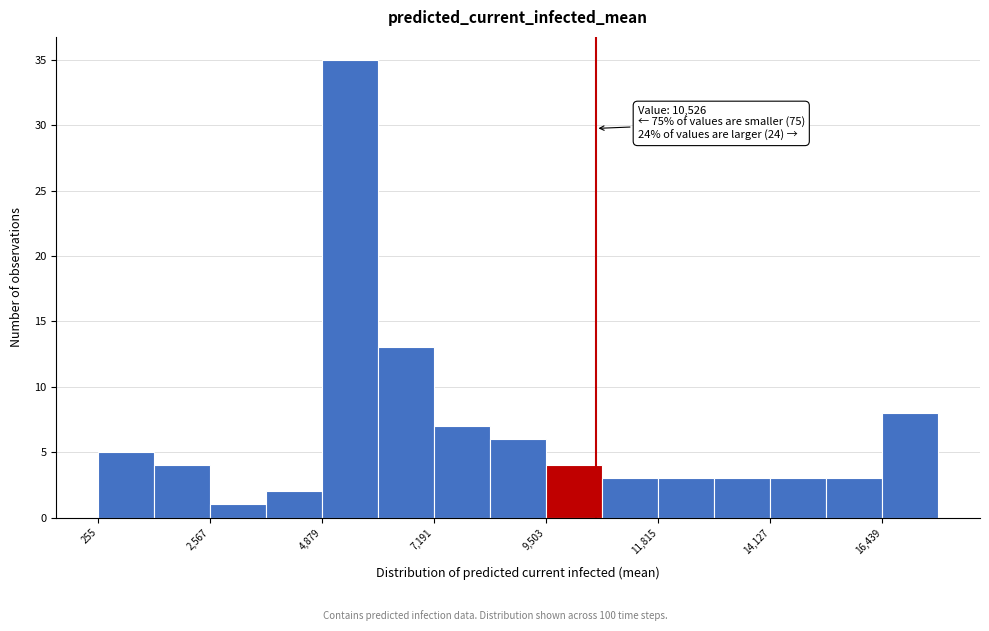

Read against the x-axis, roughly where is the centre of the tallest bar?

5500